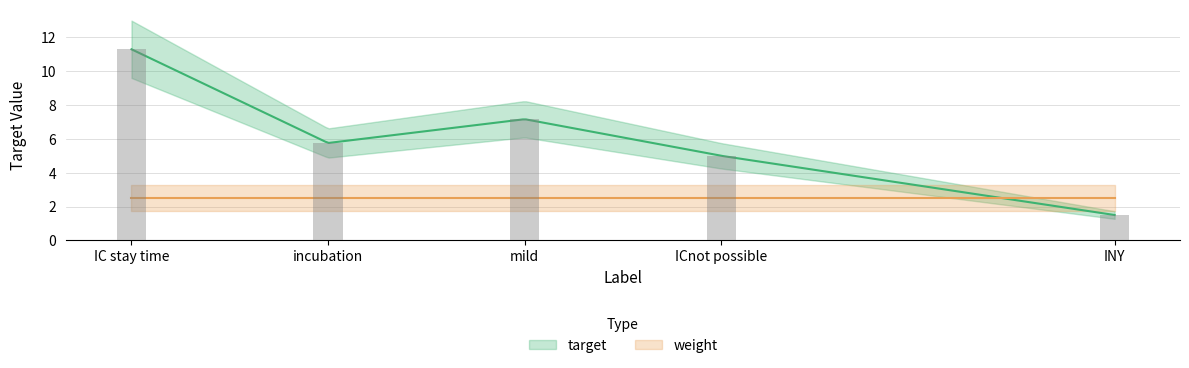

How many bars are there in total?

5